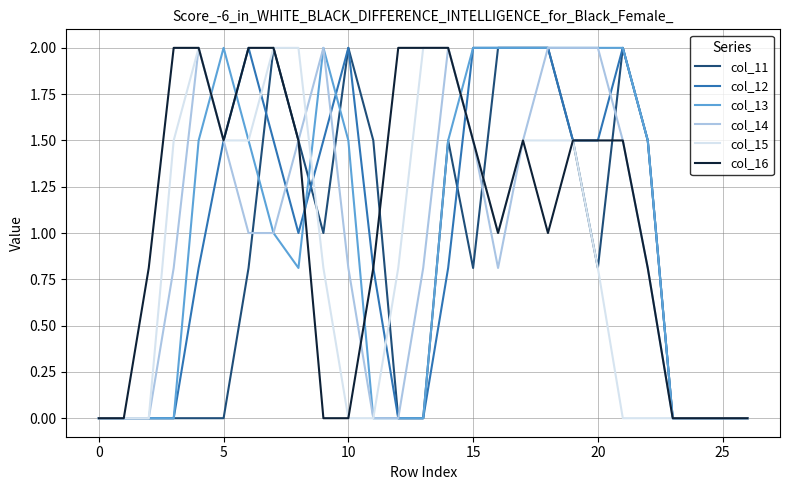

What is the greatest value displayed?

2.0